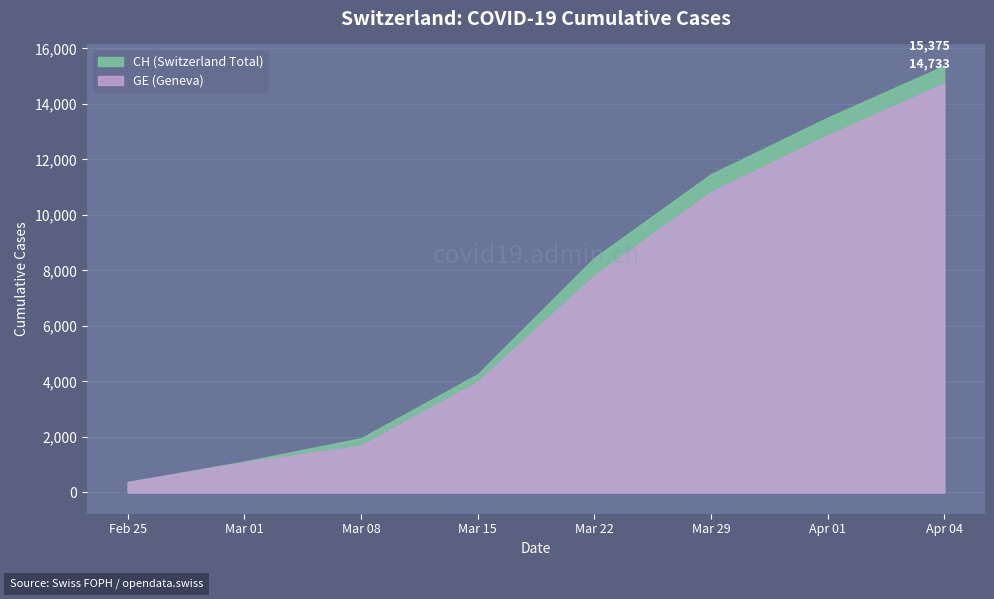

At which label does CH reach its minimum?

2020-02-25